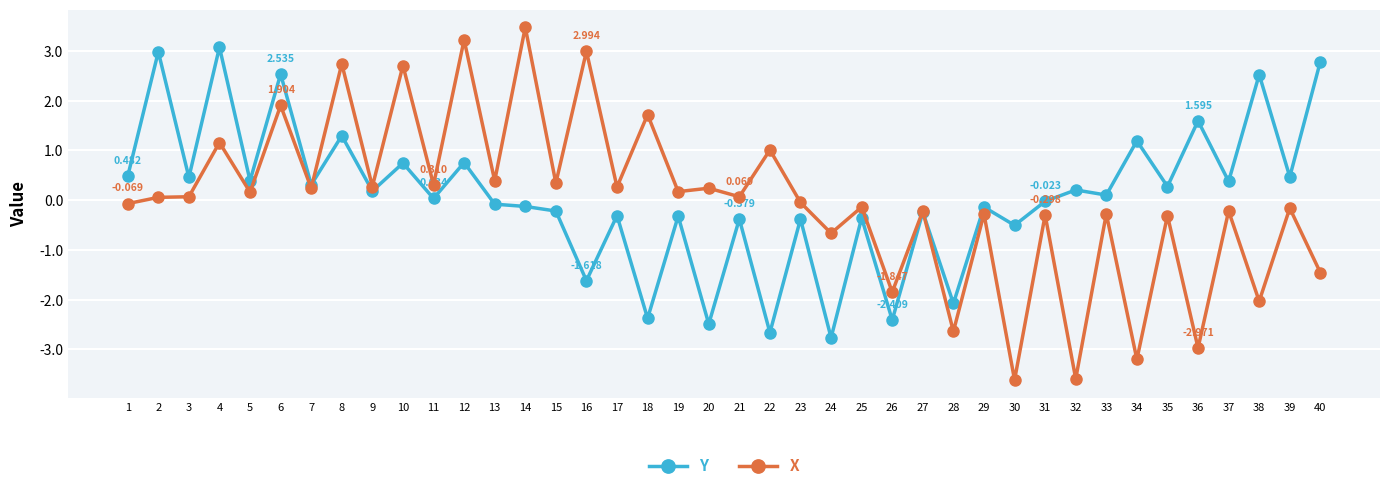

Which series has the widest spread of values?

X